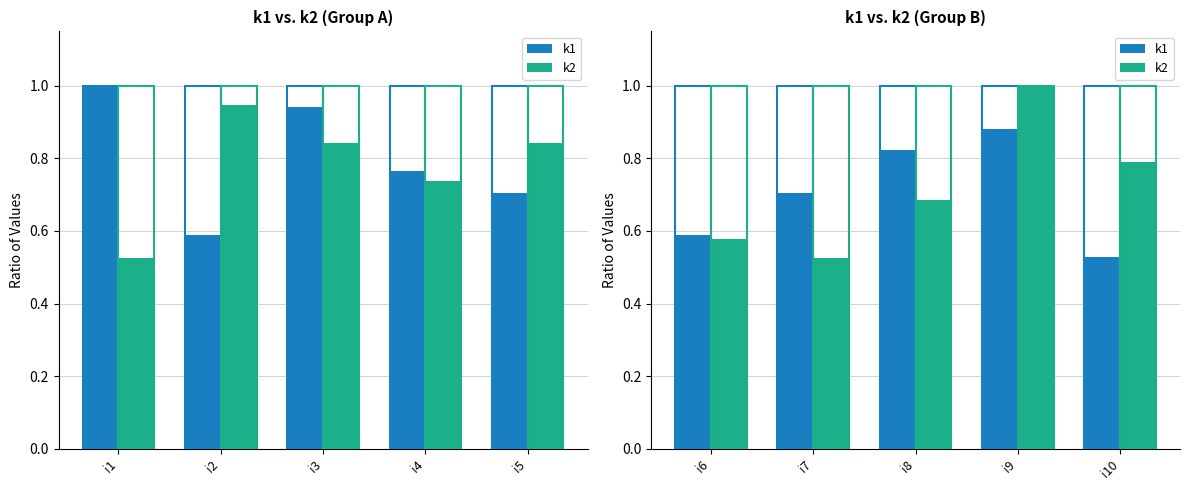

What is the value of the k2 bar at the 1st from the left?

0.6